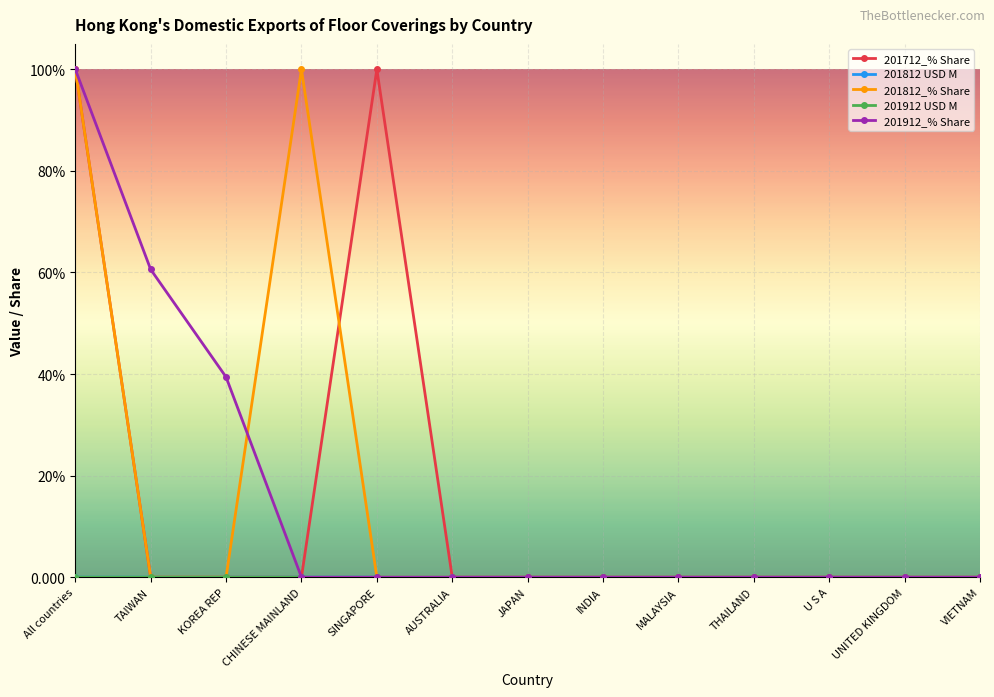

Does the chart have visible grid lines?

Yes